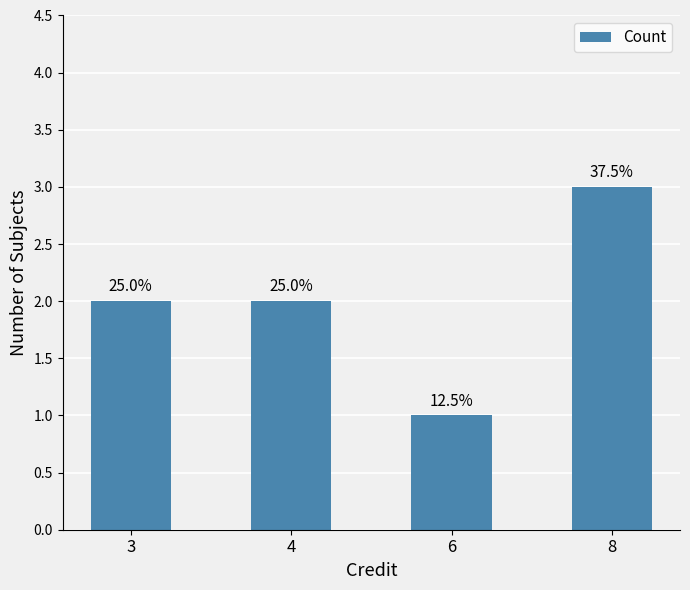

How many bars are there in total?

4